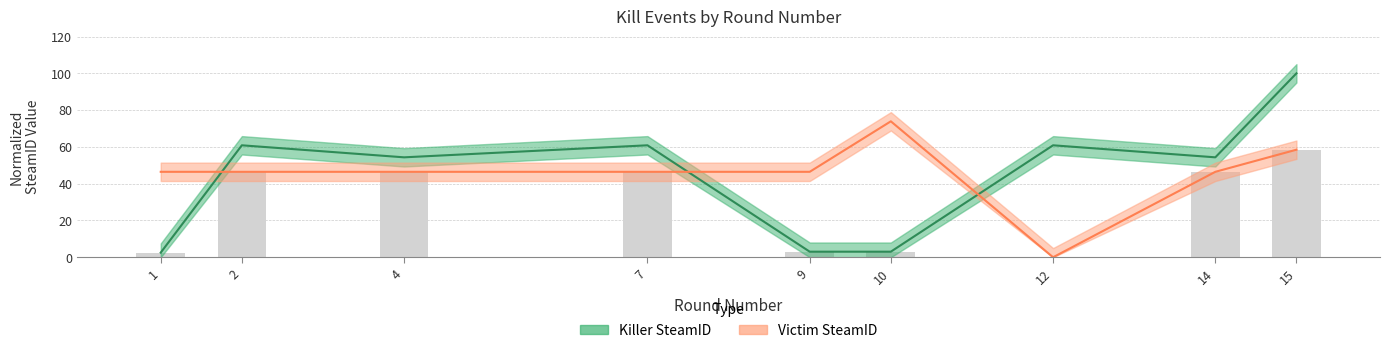

What is the difference between the maximum and minimum values in the Victim SteamID series?

73.9